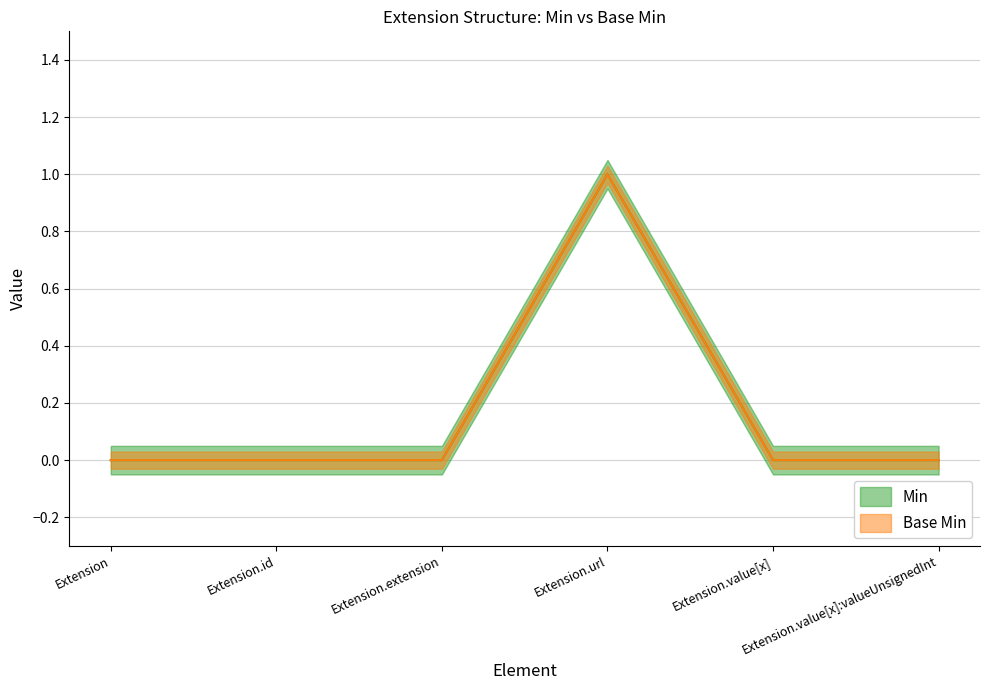

Count the number of data series in this chart.

2